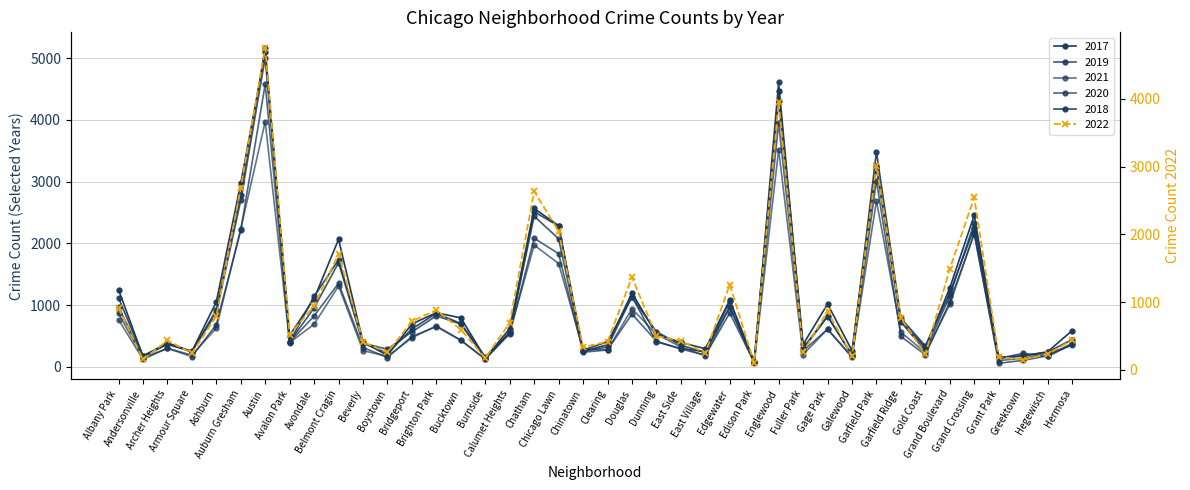

What is the highest value of the 2022 series?

4749